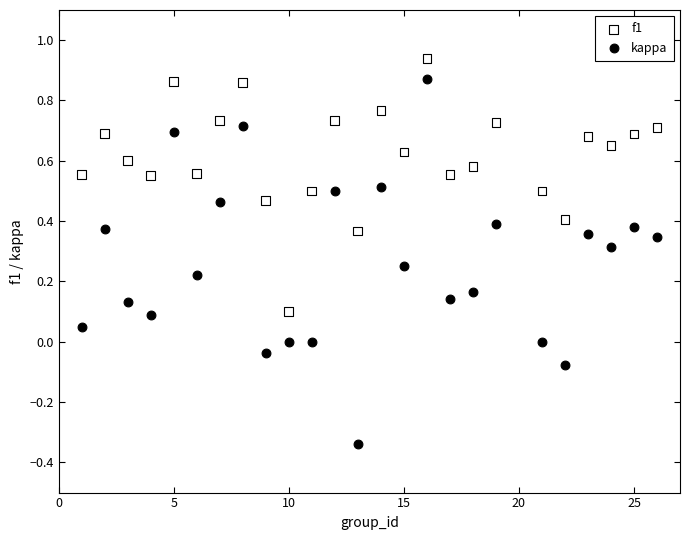

Across all data points, what is the range of X values (max minus min)?

25.0